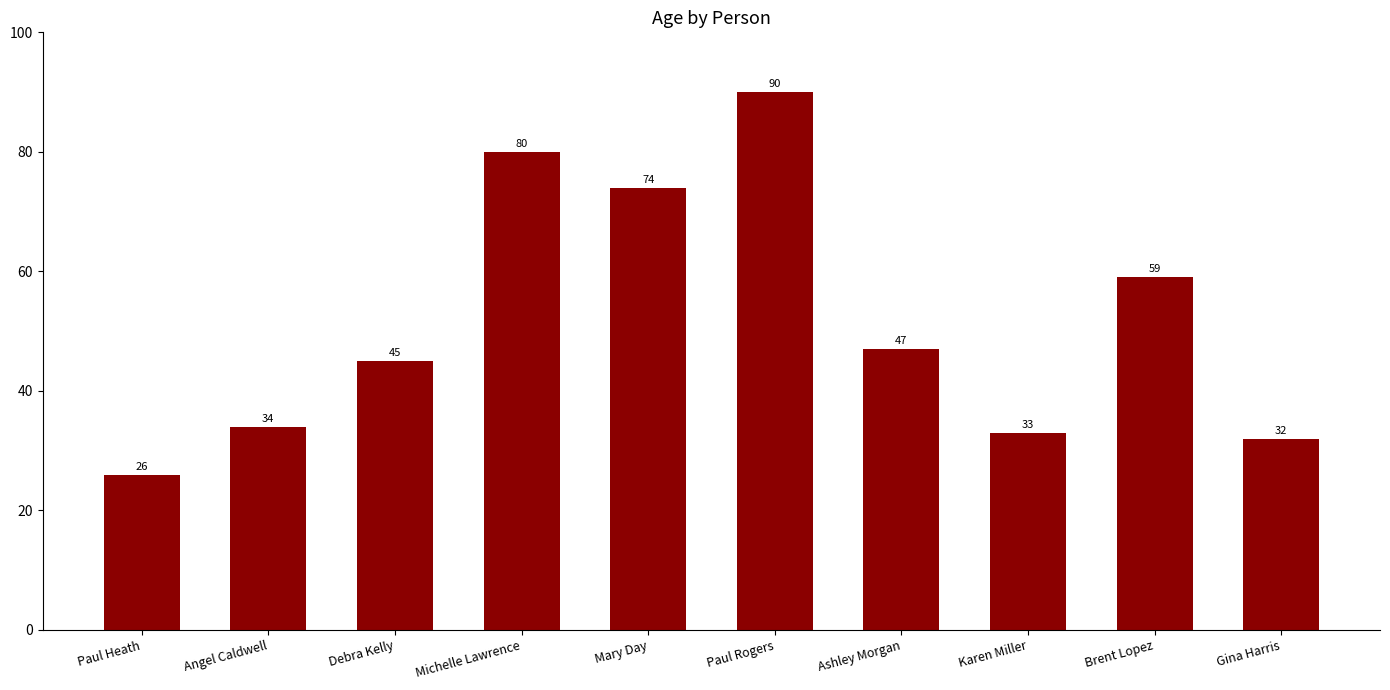

The chart shows a value of 65 at Debra Kelly. True or false?

False